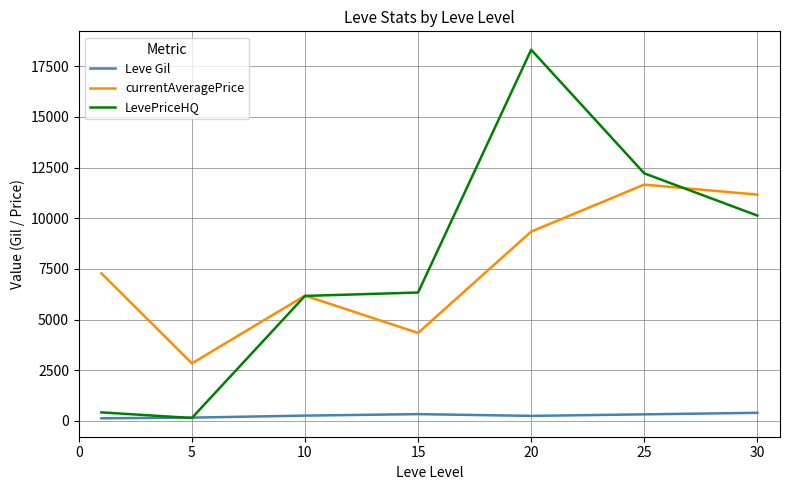

What is the minimum value for currentAveragePrice?

2834.3